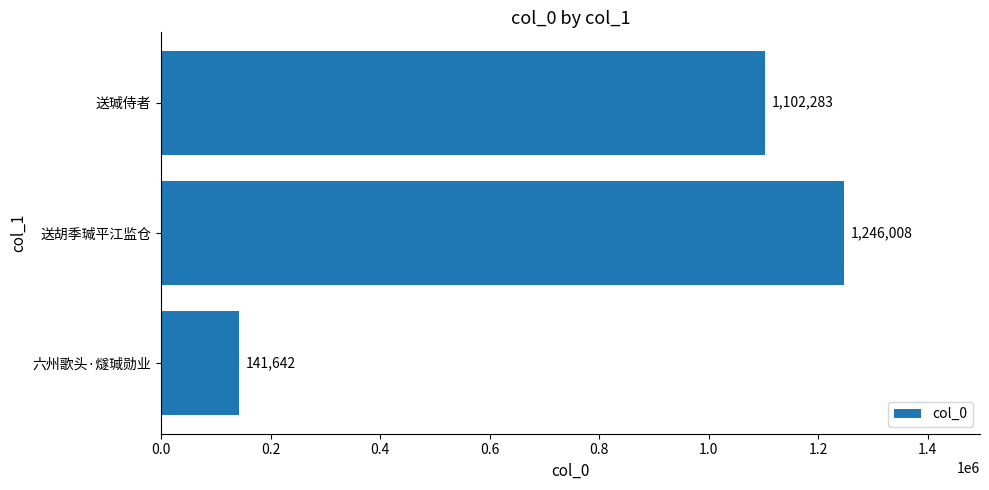

How many series are shown in this chart?

1